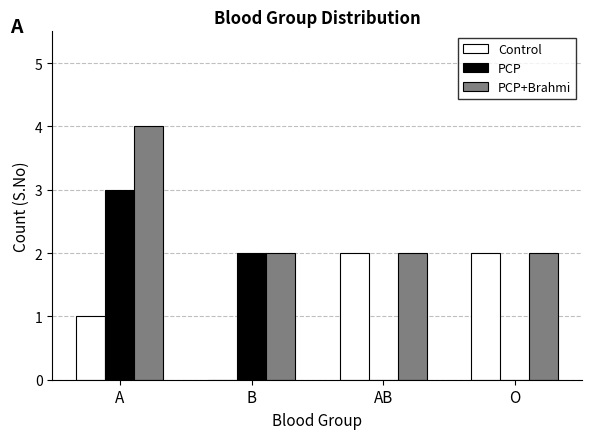

What value does the Control series have at O?

2